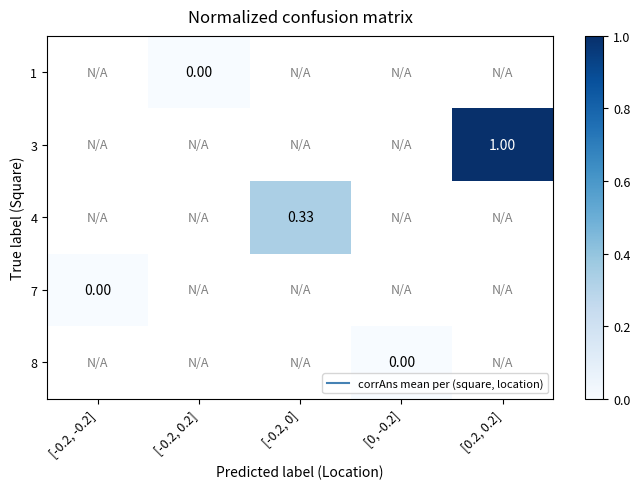

List the series in order of their peak value, lowest first.

1, 3, 4, 7, 8